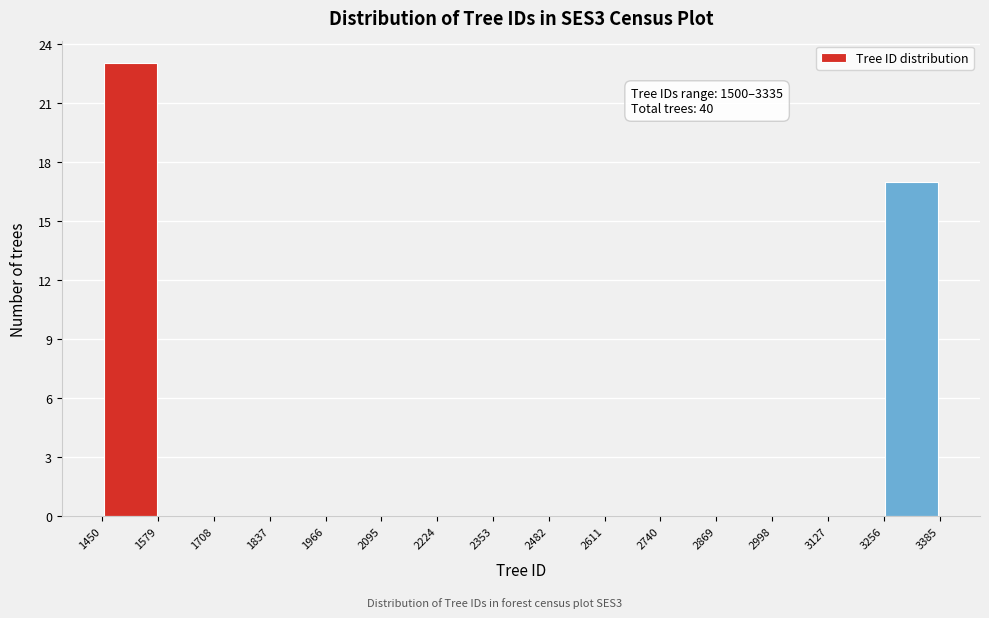

Over which range of the x-axis is the bar tallest?

1450 to 1579